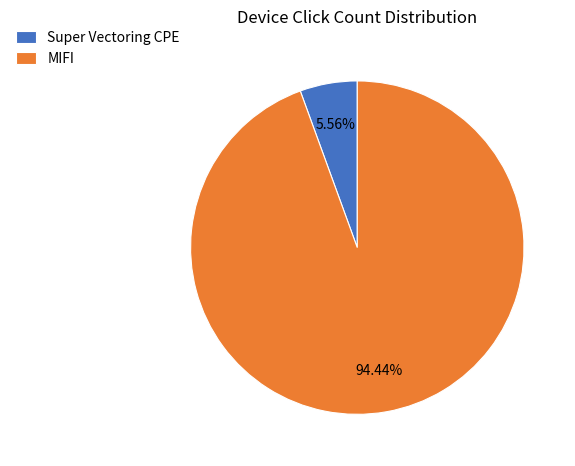

Rank the categories by value from lowest to highest.

Super Vectoring CPE, MIFI